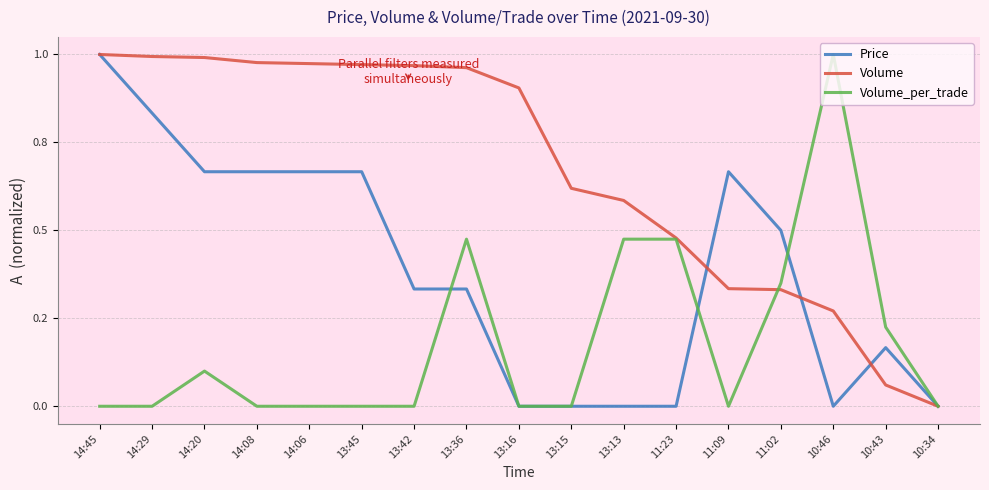

The Volume series shows 0.4 at 13:13. True or false?

False